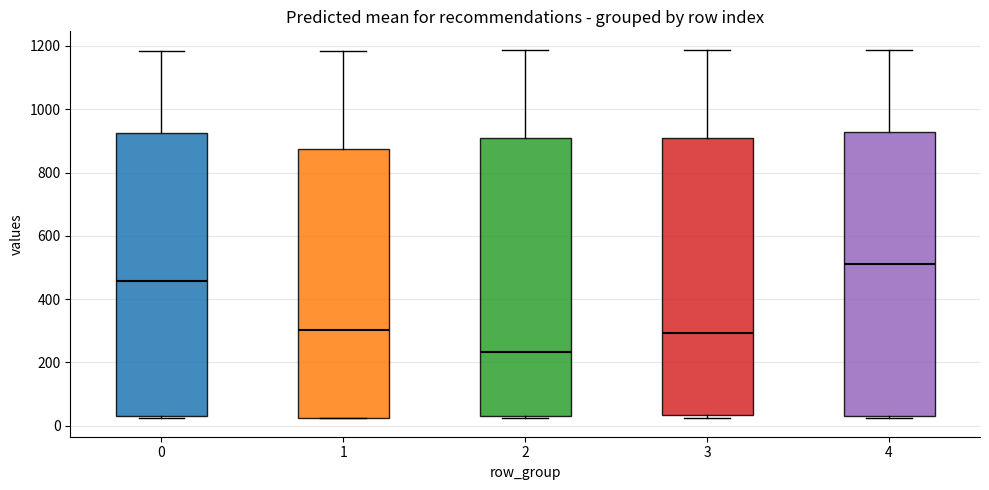

Where does the median line of the box at x = 0 sit on the y-axis? The values are not printed on the chart, so give them approximately, as read against the axis.

460